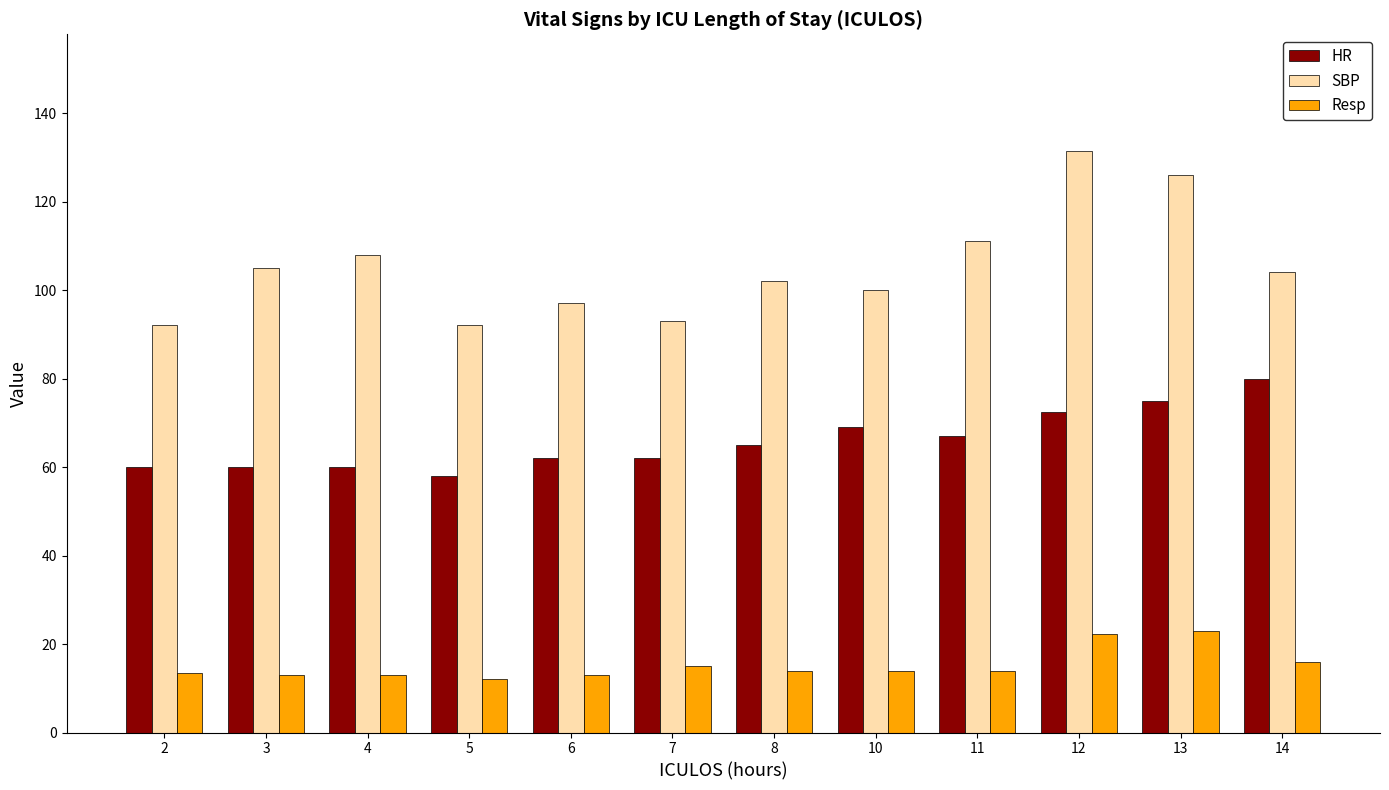

What is the sum of all SBP values?

1261.5